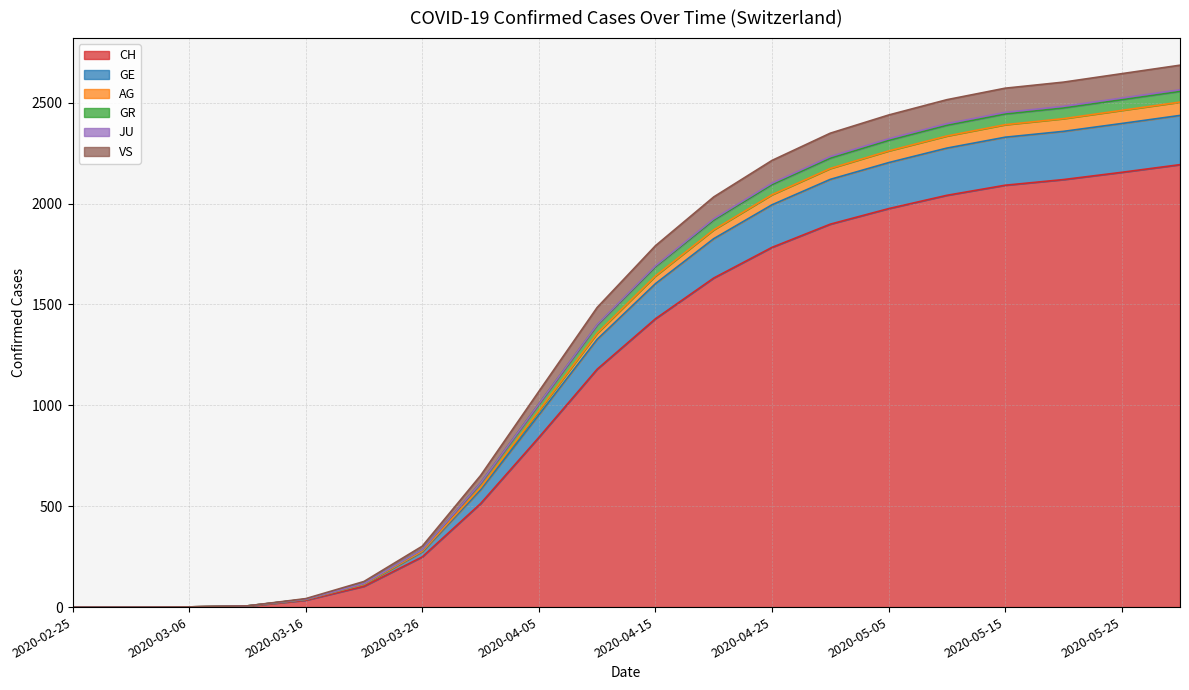

What is the maximum value for CH?

2193